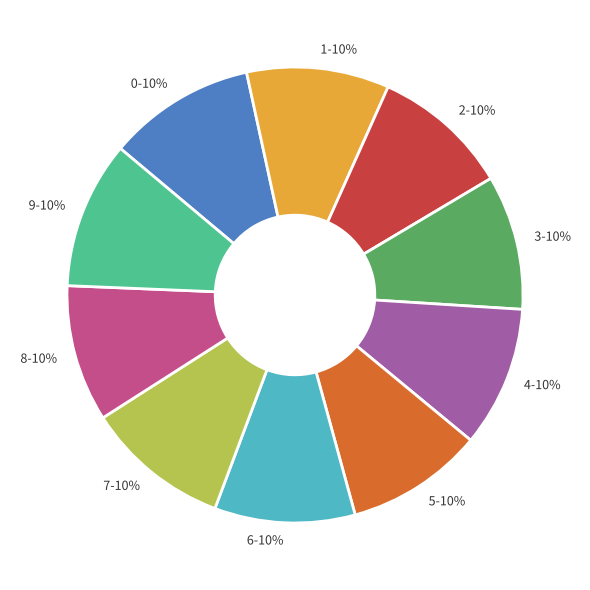

To the nearest percent, what portion does 3 represent?

10%